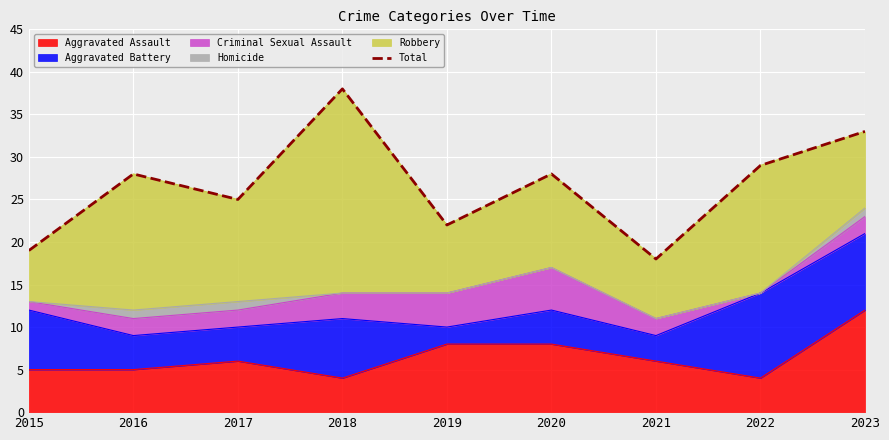

What is the maximum value for Aggravated Assault?

12